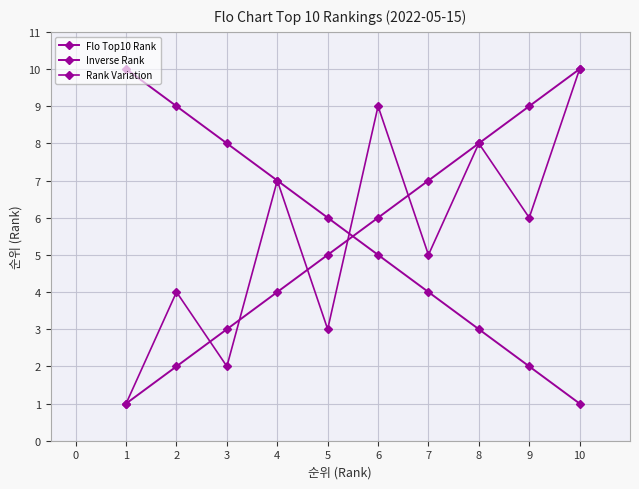

What is the difference between the second highest and minimum values in the Inverse Rank series?

8